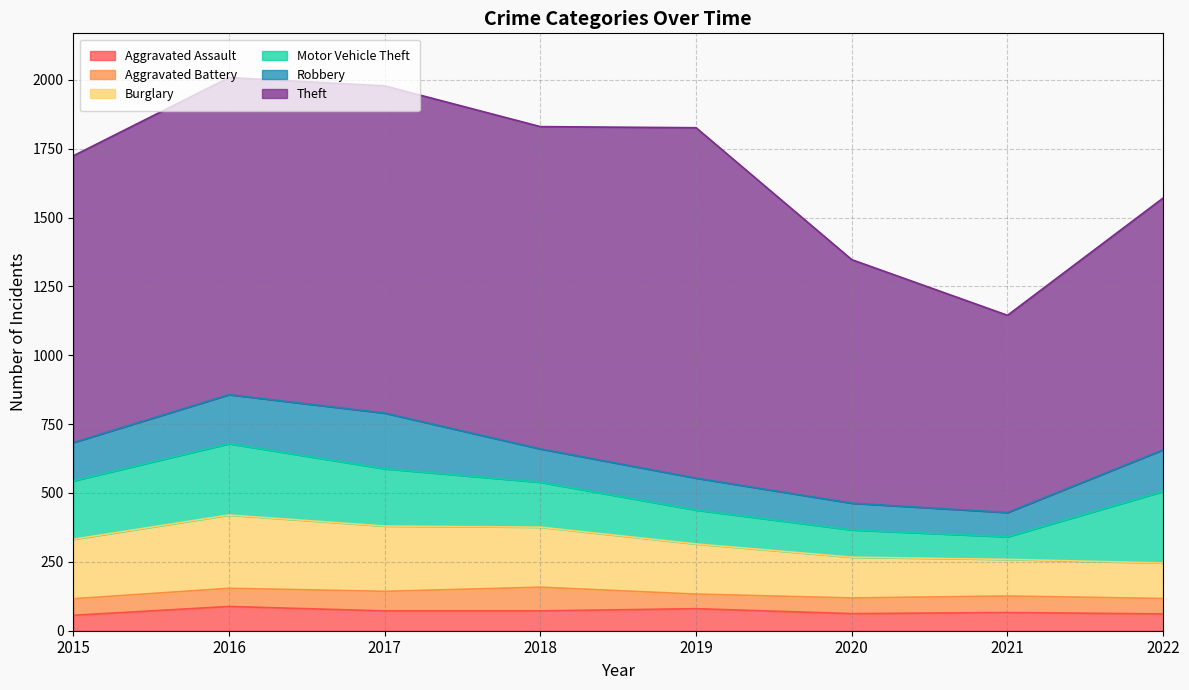

Where does the Theft series first go above 1151?

2017